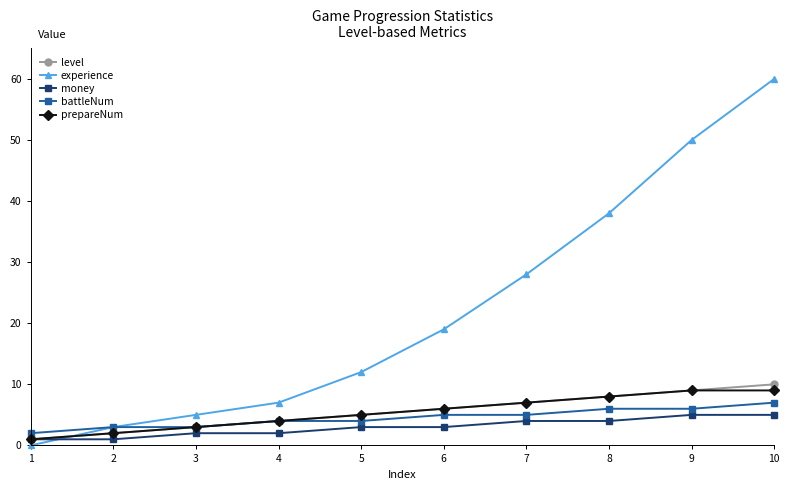

At which category is the sum across all series the highest?

10